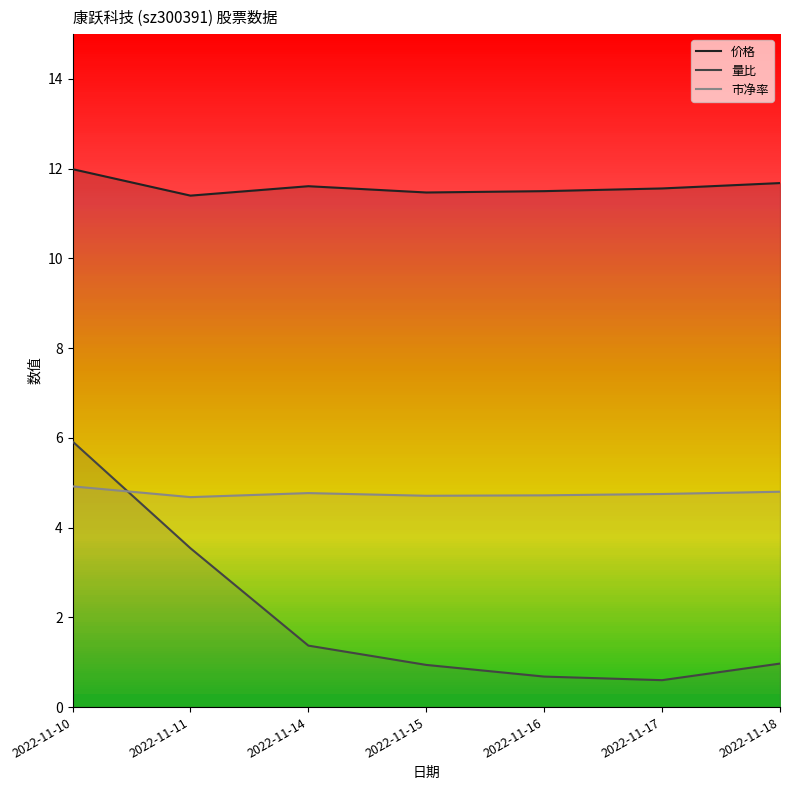

Rank the categories by 市净率 value from lowest to highest.

2022-11-11, 2022-11-15, 2022-11-16, 2022-11-17, 2022-11-14, 2022-11-18, 2022-11-10